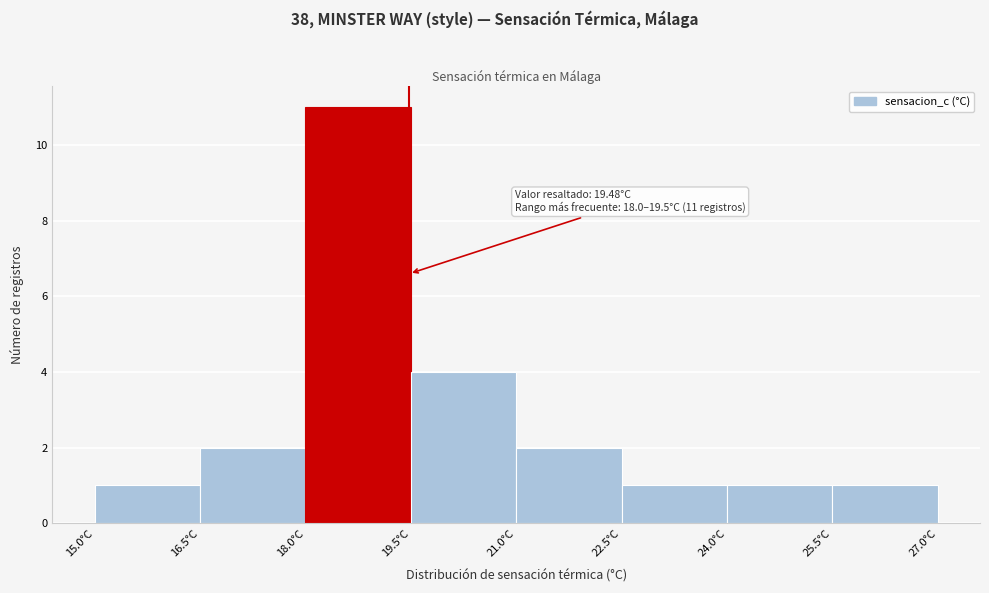

Which range on the x-axis has the tallest bar?

18.0 to 19.5